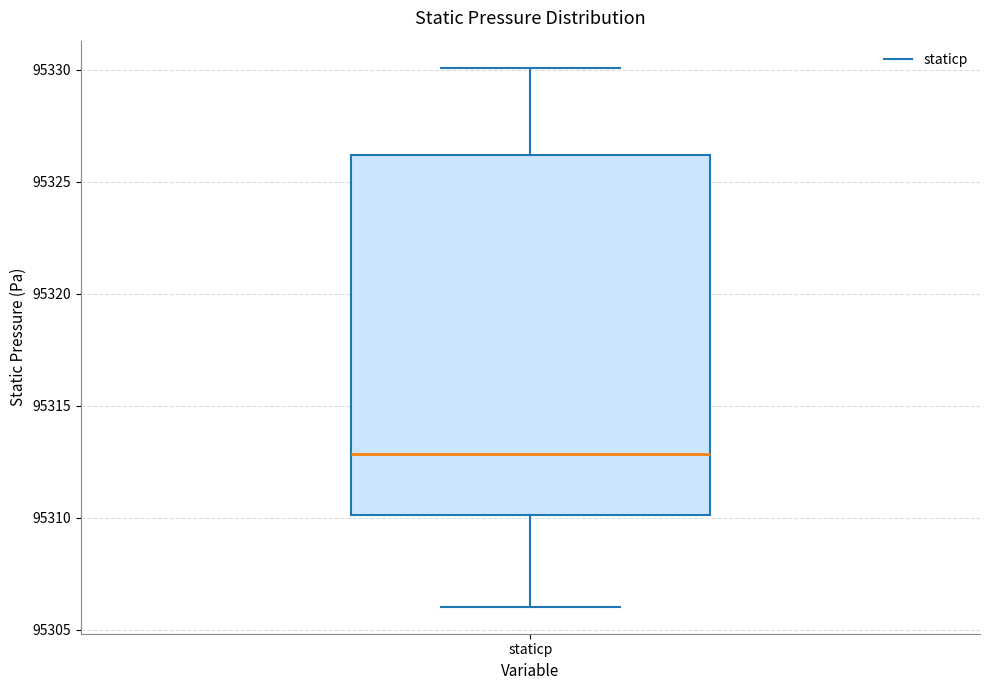

Where does the lower whisker of the box for staticp end on the y-axis? The values are not printed on the chart, so give them approximately, as read against the axis.

95306